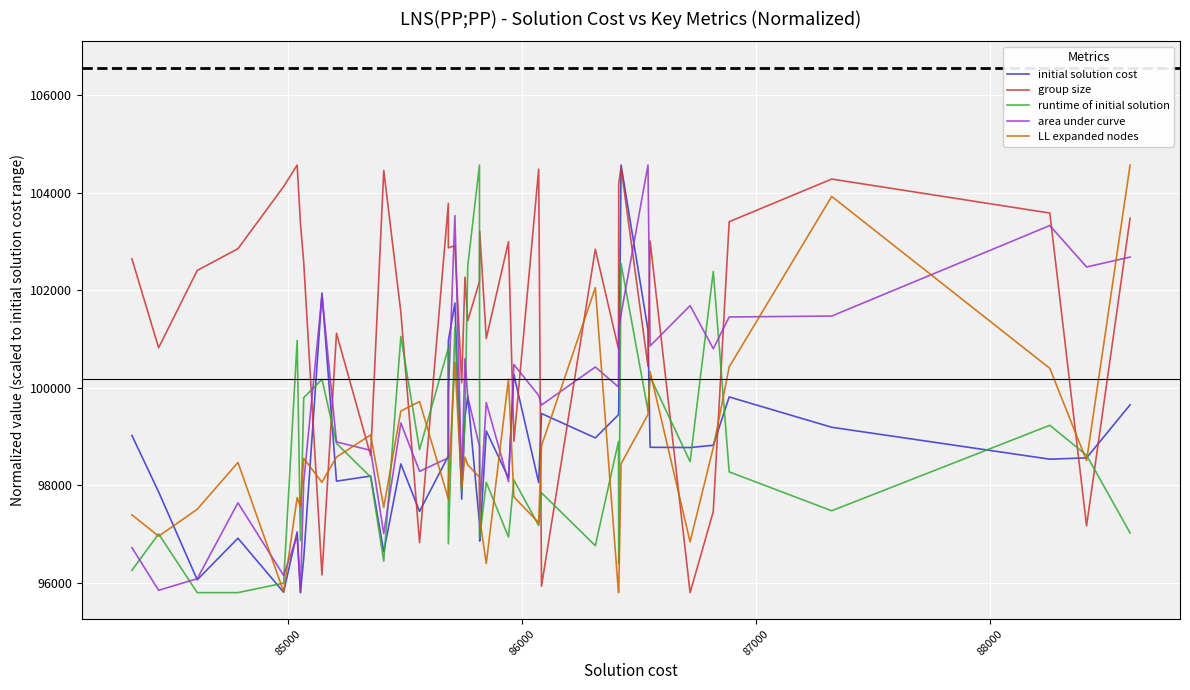

What is the smallest value displayed?

95794.0